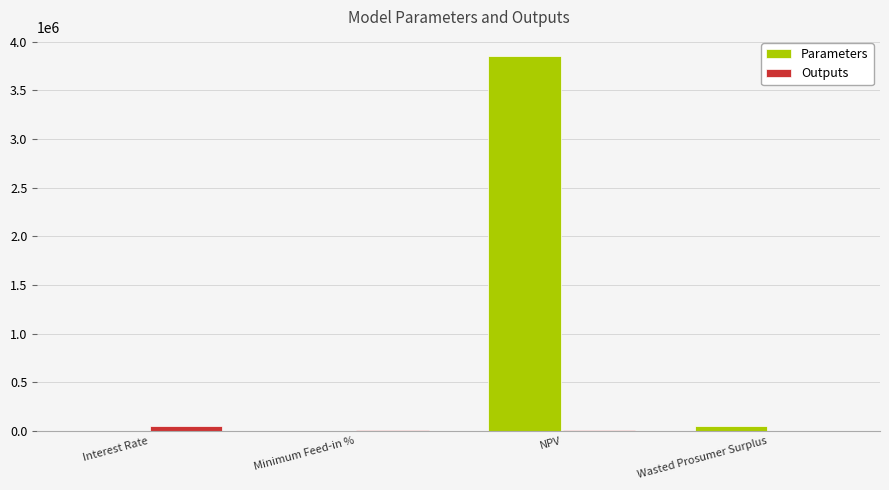

The Parameters series shows 6316876.3 at NPV. True or false?

False